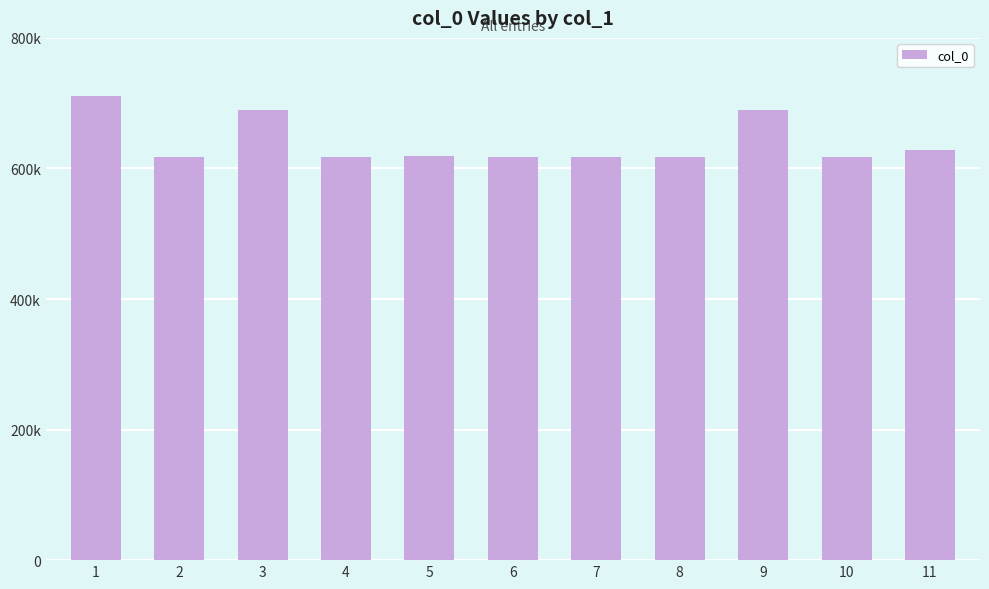

At which label is the value closest to 664459?

9